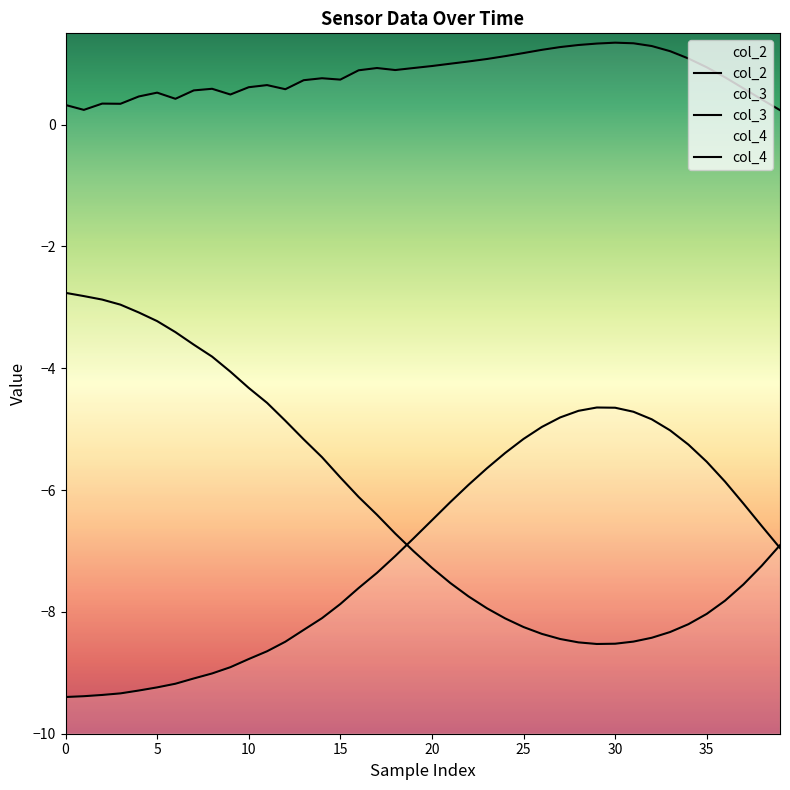

What value does the col_3 series have at 21?

-7.5